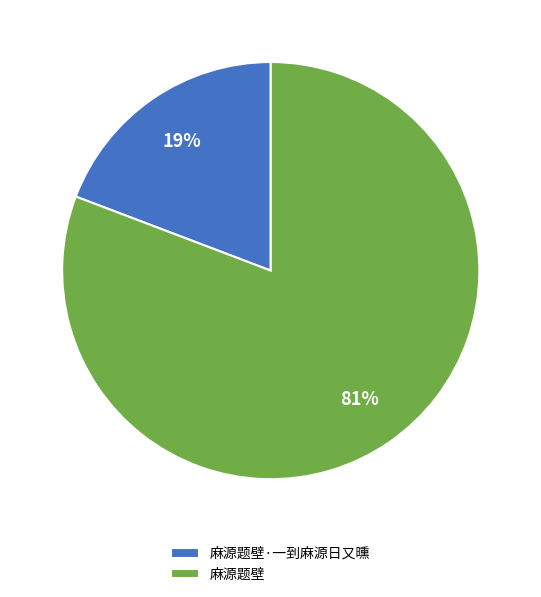

Which slice represents more than half of the pie?

麻源题壁